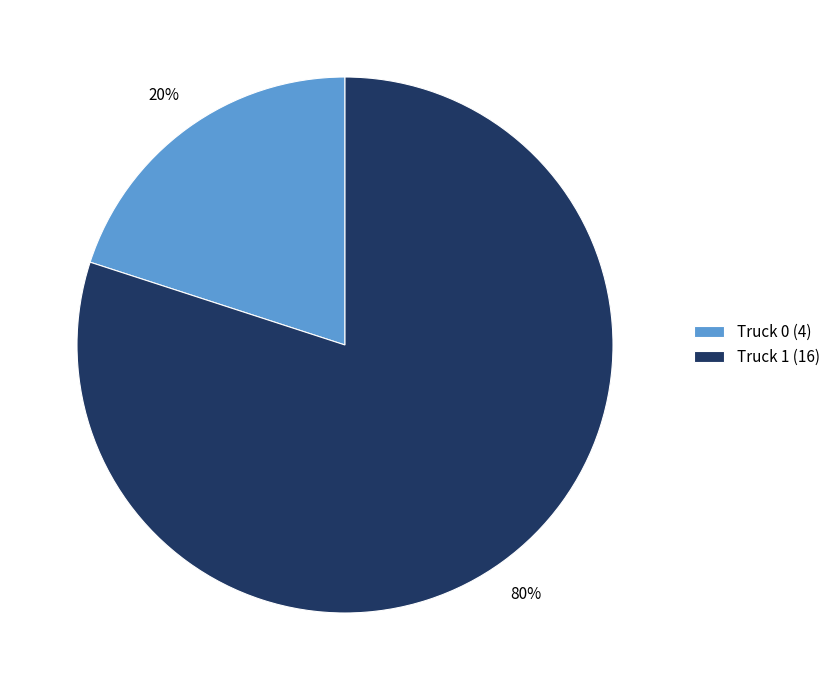

Is the sum of Truck 0 (4) and Truck 1 (16) greater than half?

Yes